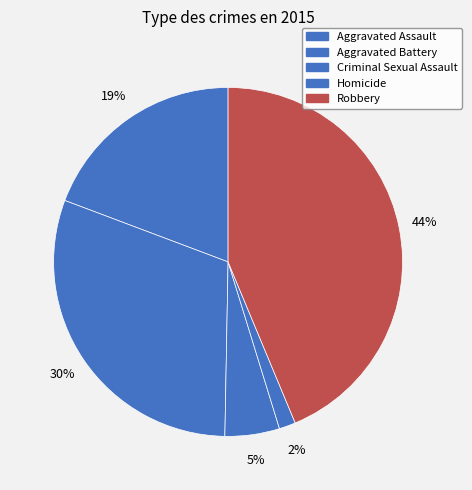

How many segments does this pie chart have?

5